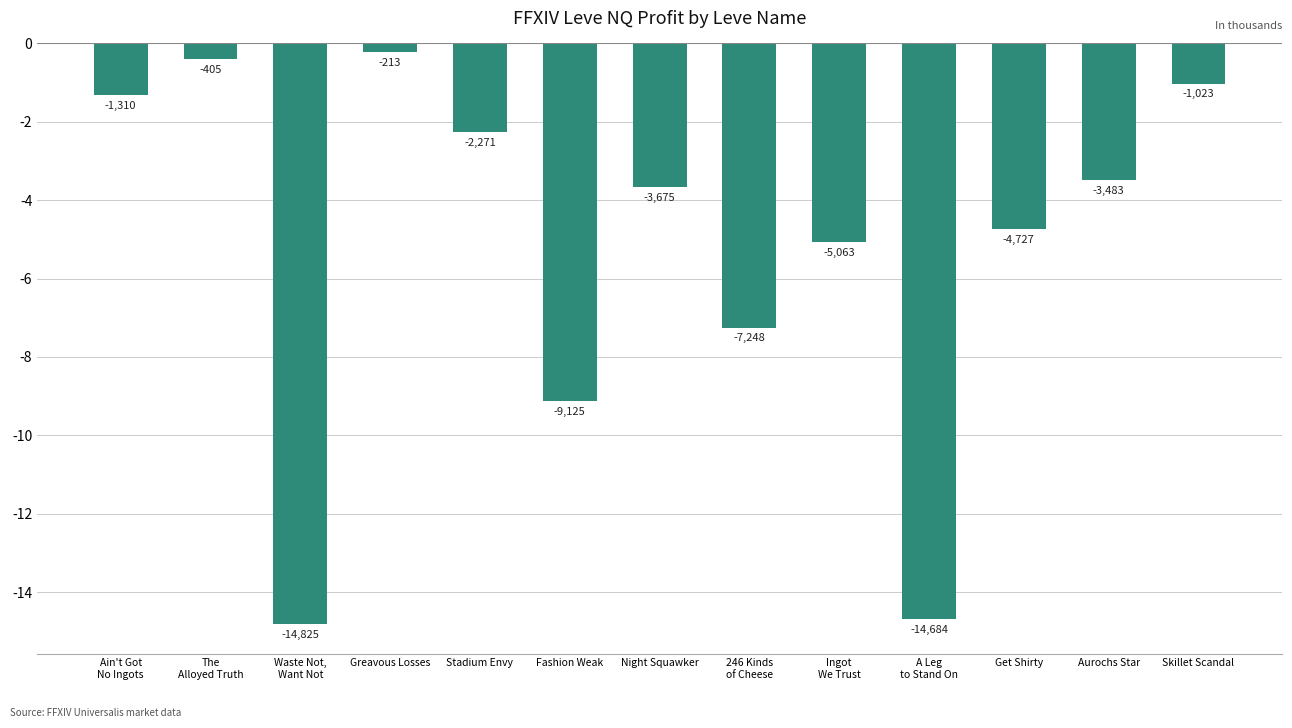

List the labels in order of value, smallest first.

Waste Not,
Want Not, A Leg
to Stand On, Fashion Weak, 246 Kinds
of Cheese, Ingot
We Trust, Get Shirty, Night Squawker, Aurochs Star, Stadium Envy, Ain't Got
No Ingots, Skillet Scandal, The
Alloyed Truth, Greavous Losses